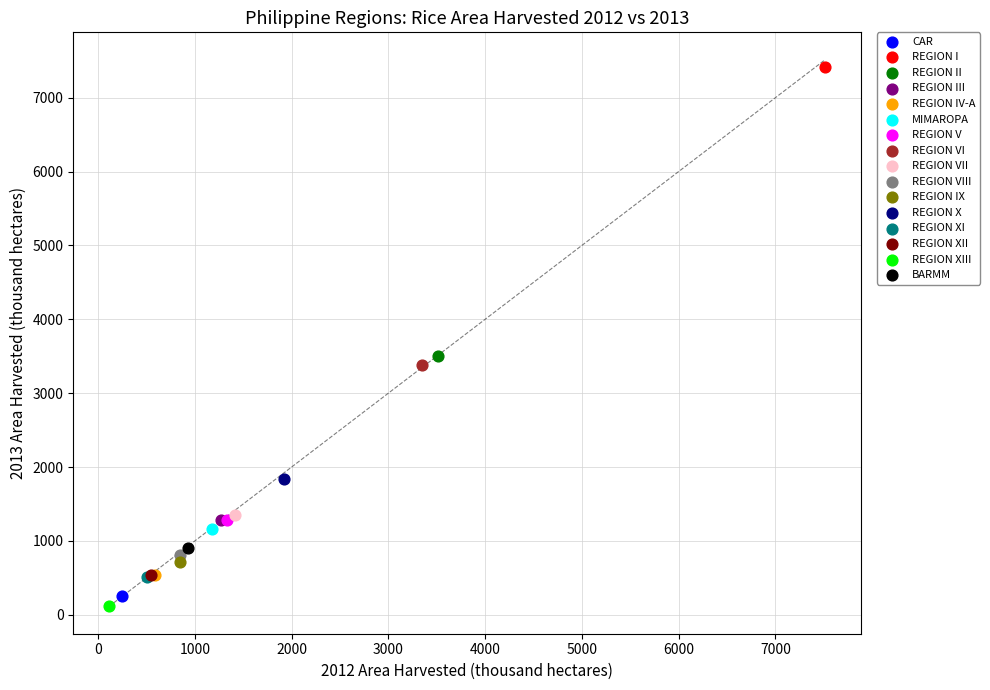

What are all the series names shown in the legend?

CAR, REGION I, REGION II, REGION III, REGION IV-A, MIMAROPA, REGION V, REGION VI, REGION VII, REGION VIII, REGION IX, REGION X, REGION XI, REGION XII, REGION XIII, BARMM